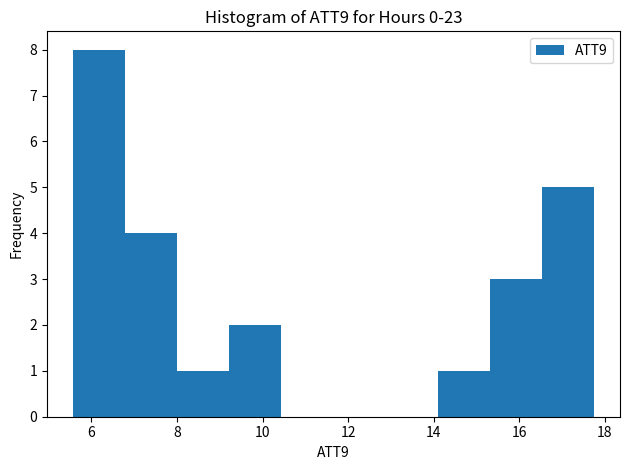

What is the height of the bar covering 15.4 to 16.6 on the x-axis? Neither the bar edges nor the heights are printed on the chart, so give them approximately, as read against the axes.

3